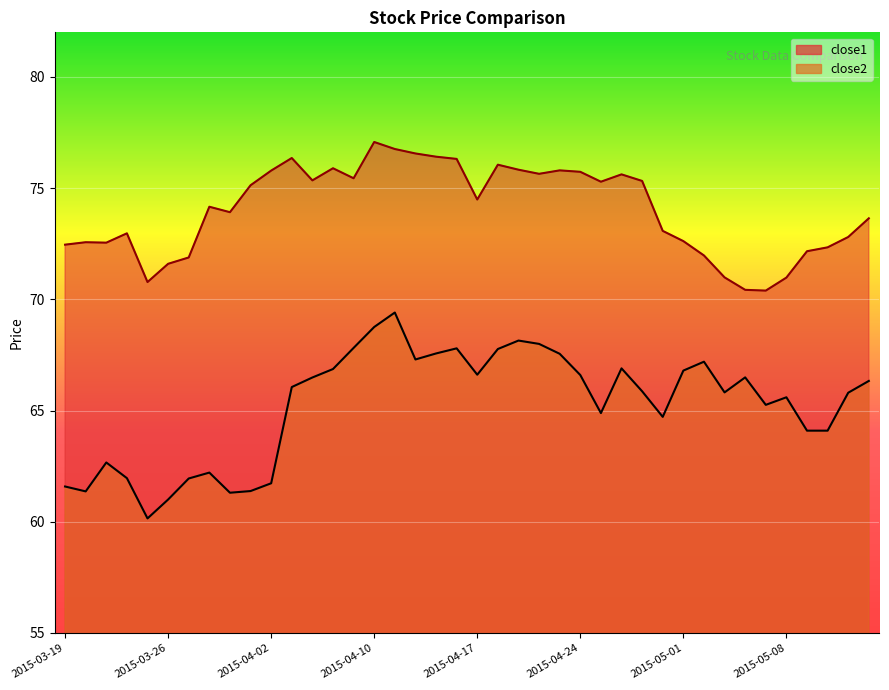

True or false: close1 and close2 cross at least once.

False